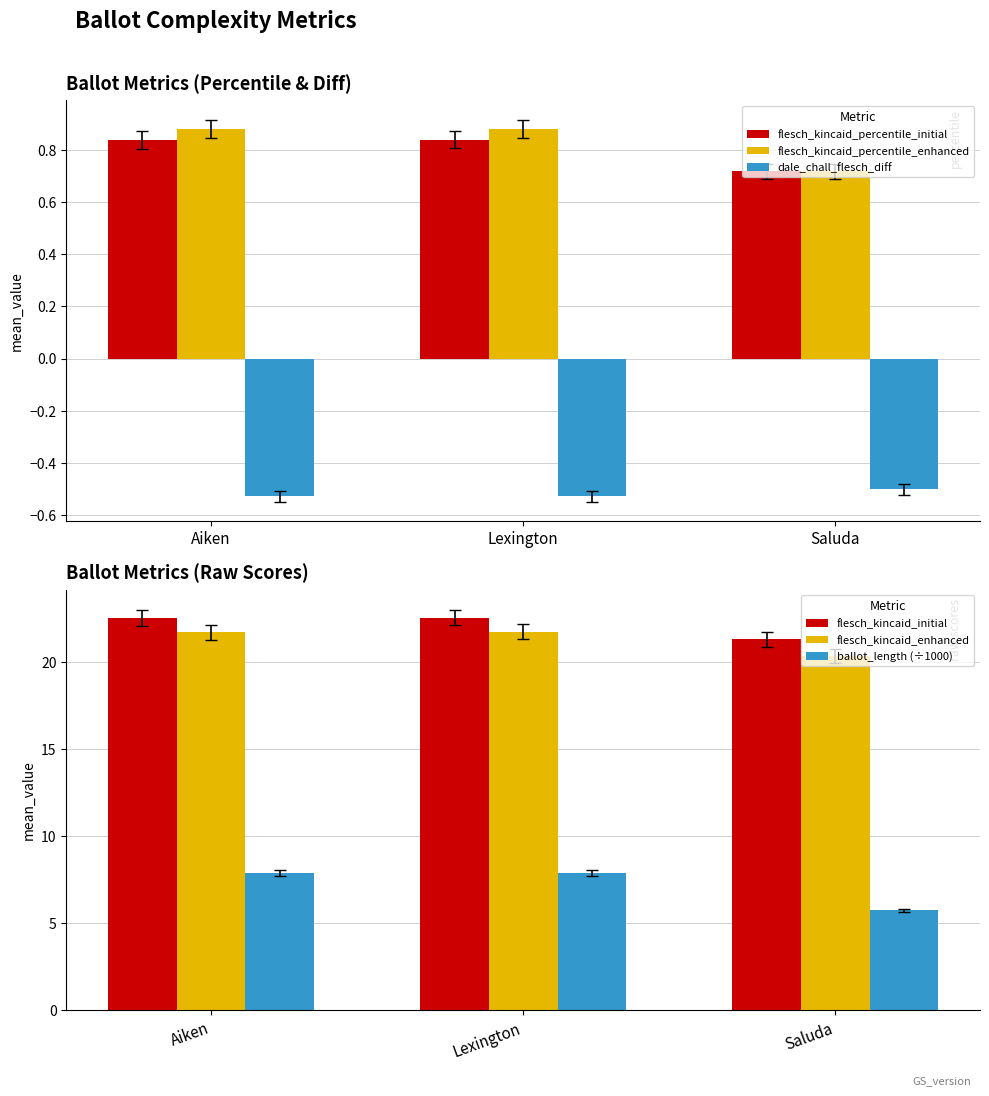

Reading right to left, extract all data points from this chart.

flesch_kincaid_percentile_initial: Saluda=0.7	Lexington=0.8	Aiken=0.8
flesch_kincaid_percentile_enhanced: Saluda=0.7	Lexington=0.9	Aiken=0.9
dale_chall_flesch_diff: Saluda=-0.5	Lexington=-0.5	Aiken=-0.5
flesch_kincaid_initial: Saluda=21.3	Lexington=22.5	Aiken=22.5
flesch_kincaid_enhanced: Saluda=20.3	Lexington=21.7	Aiken=21.7
ballot_length (÷1000): Saluda=5.7	Lexington=7.9	Aiken=7.9